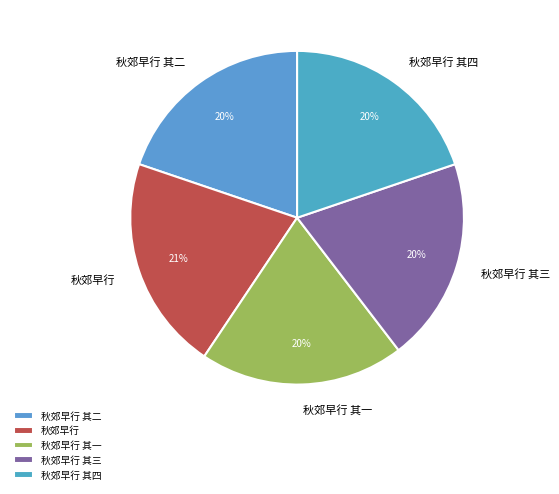

How many segments does this pie chart have?

5